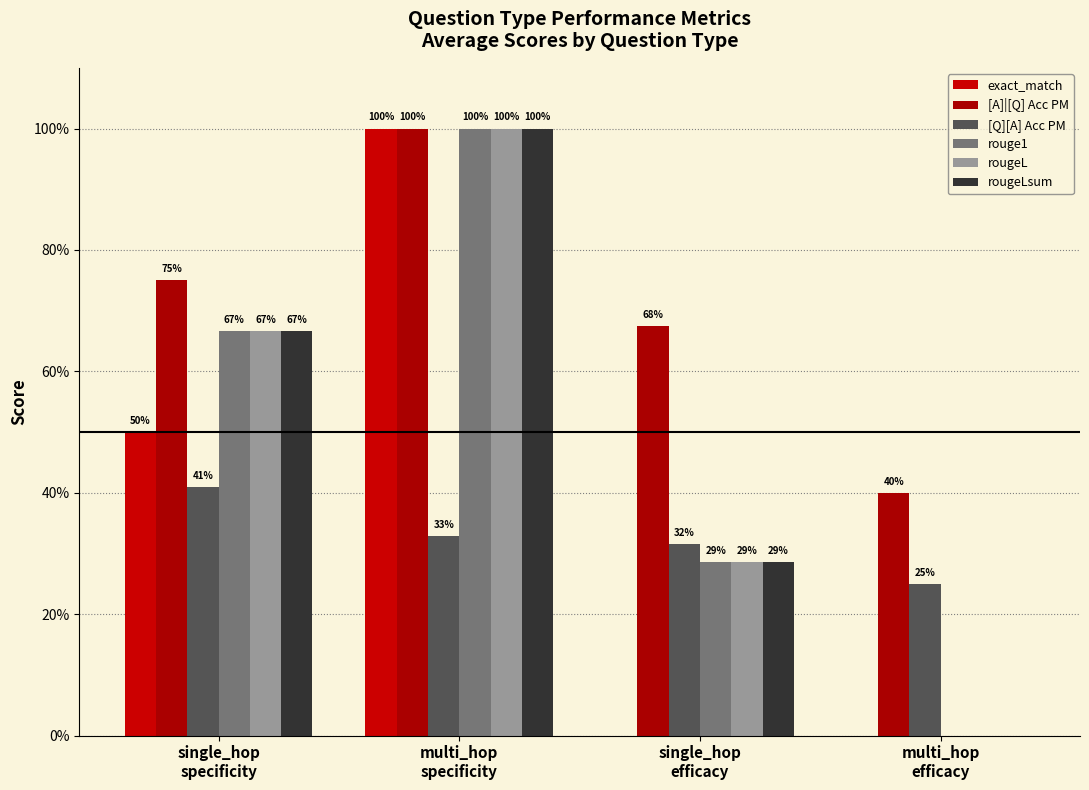

Are the bars grouped side by side (vs. stacked)?

Yes